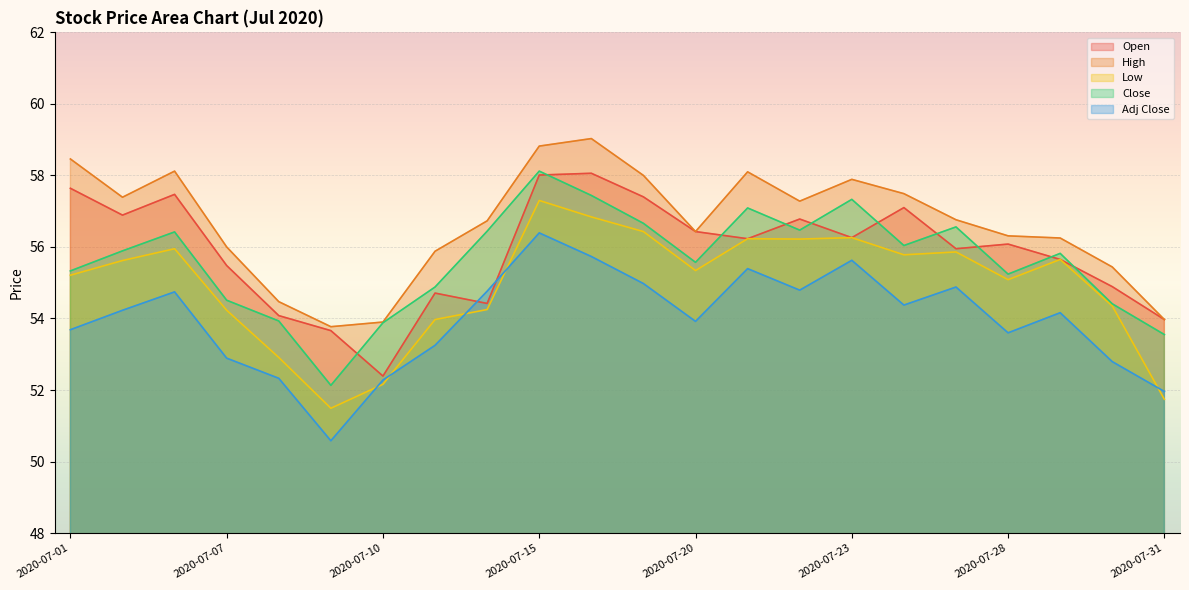

True or false: Open has more than 2 points higher than both neighbors.

True